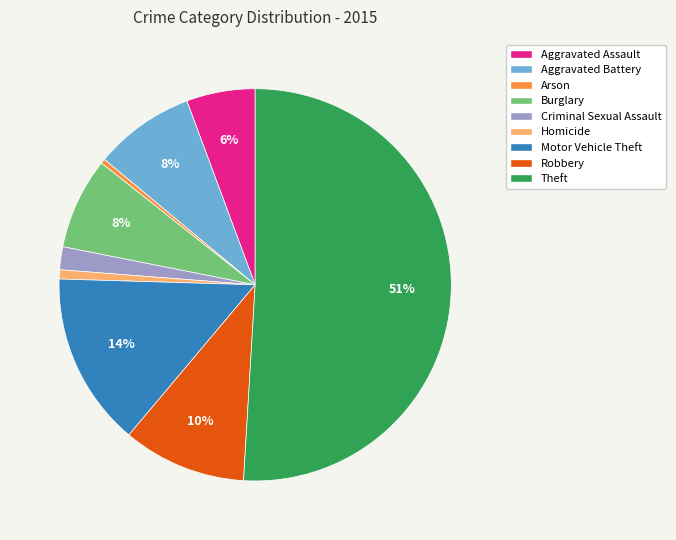

What is the largest slice in the pie chart?

Theft